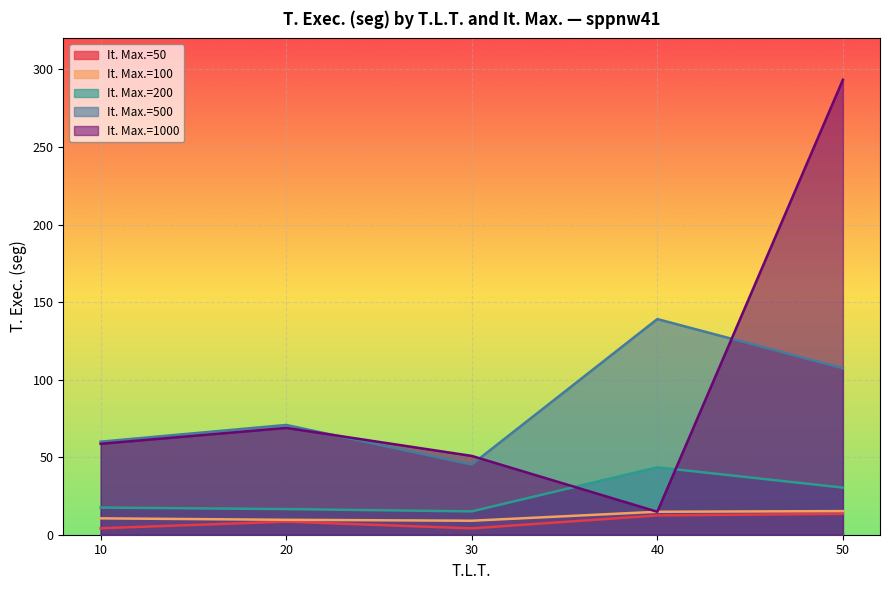

What is the value of the It. Max.=1000 point at the 5th from the left?

293.3